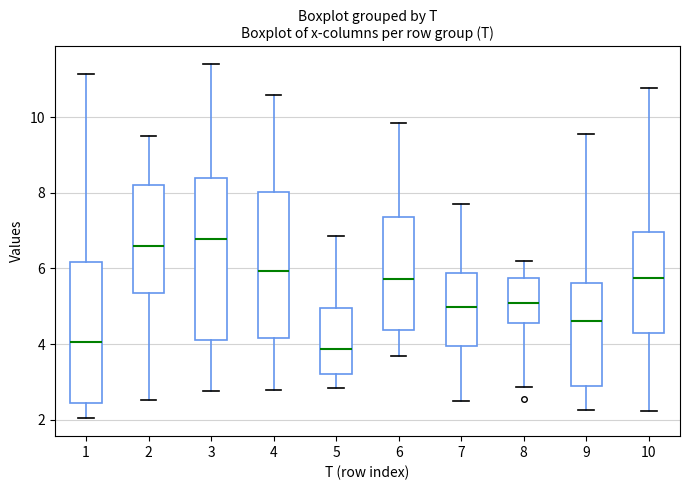

Reading left to right, read every box against the y-axis: the position of its median line, the range the box covers, and the ends of its whiskers. The values are not printed on the chart, so give them approximately, as read against the axis.

1: median 4.0, box 2.4 to 6.2, whiskers 2.0 to 11.2
2: median 6.6, box 5.4 to 8.2, whiskers 2.6 to 9.6
3: median 6.8, box 4.2 to 8.4, whiskers 2.8 to 11.4
4: median 6.0, box 4.2 to 8.0, whiskers 2.8 to 10.6
5: median 3.8, box 3.2 to 5.0, whiskers 2.8 to 6.8
6: median 5.8, box 4.4 to 7.4, whiskers 3.6 to 9.8
7: median 5.0, box 4.0 to 5.8, whiskers 2.4 to 7.8
8: median 5.0, box 4.6 to 5.8, whiskers 2.8 to 6.2
9: median 4.6, box 2.8 to 5.6, whiskers 2.2 to 9.6
10: median 5.8, box 4.2 to 7.0, whiskers 2.2 to 10.8